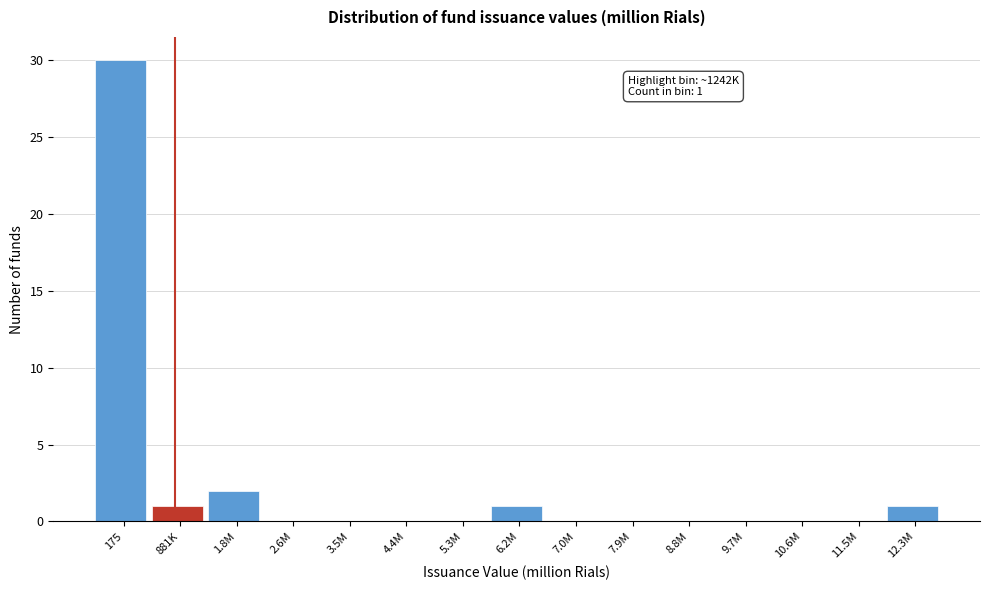

Reading left to right, what are all the values shown in this chart?

175=30	881K=1	1.8M=2	2.6M=0	3.5M=0	4.4M=0	5.3M=0	6.2M=1	7.0M=0	7.9M=0	8.8M=0	9.7M=0	10.6M=0	11.5M=0	12.3M=1